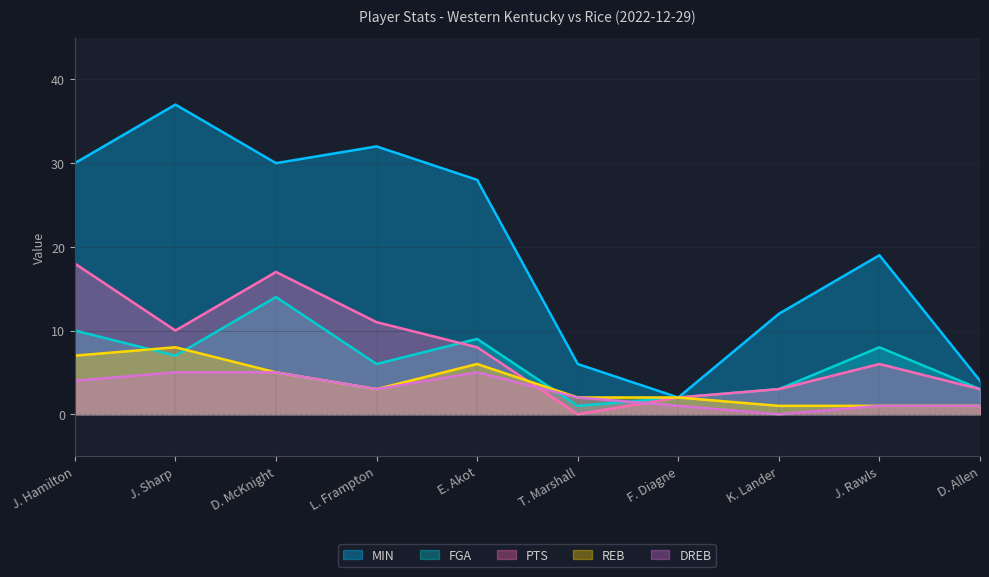

True or false: DREB and FGA cross at least once.

True